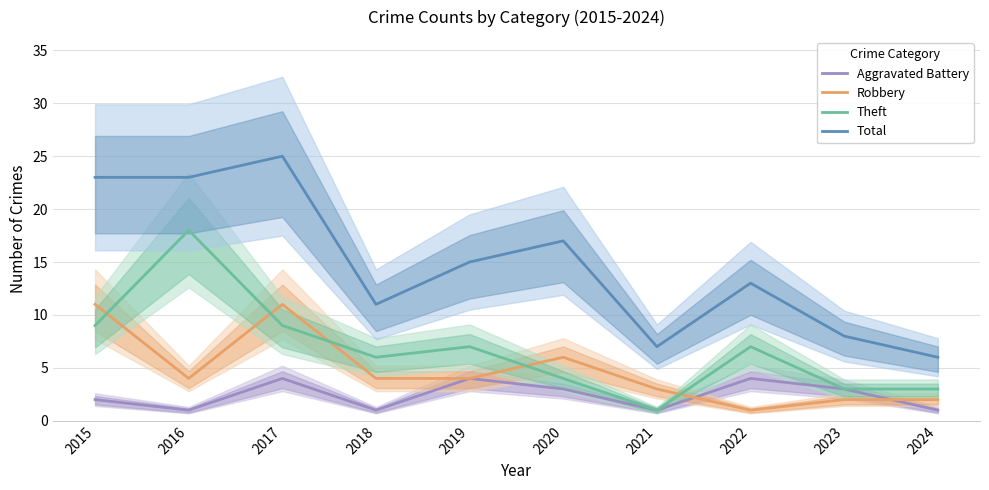

How many values in the Robbery series are below 4?

4